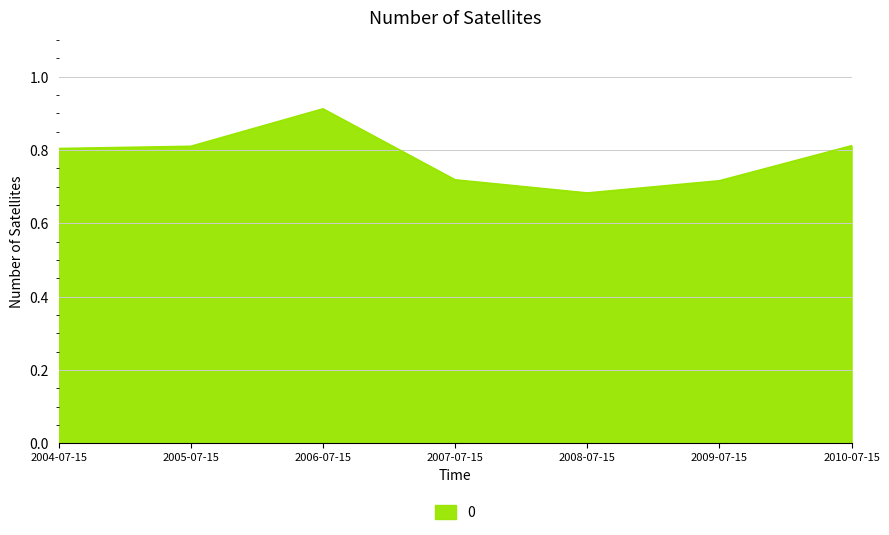

How many interior local peaks (higher than both neighbors) does the data have?

1